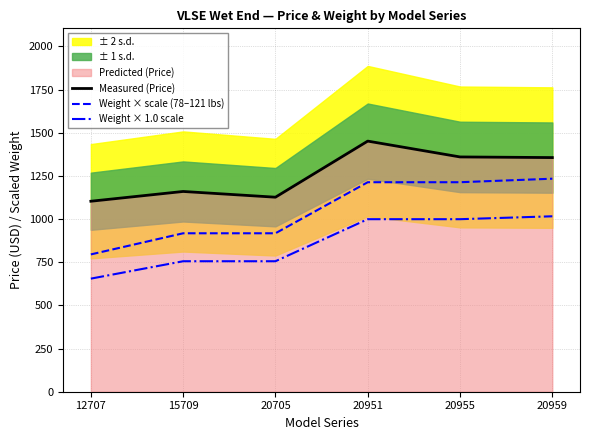

At which category is the sum across all series the highest?

20951